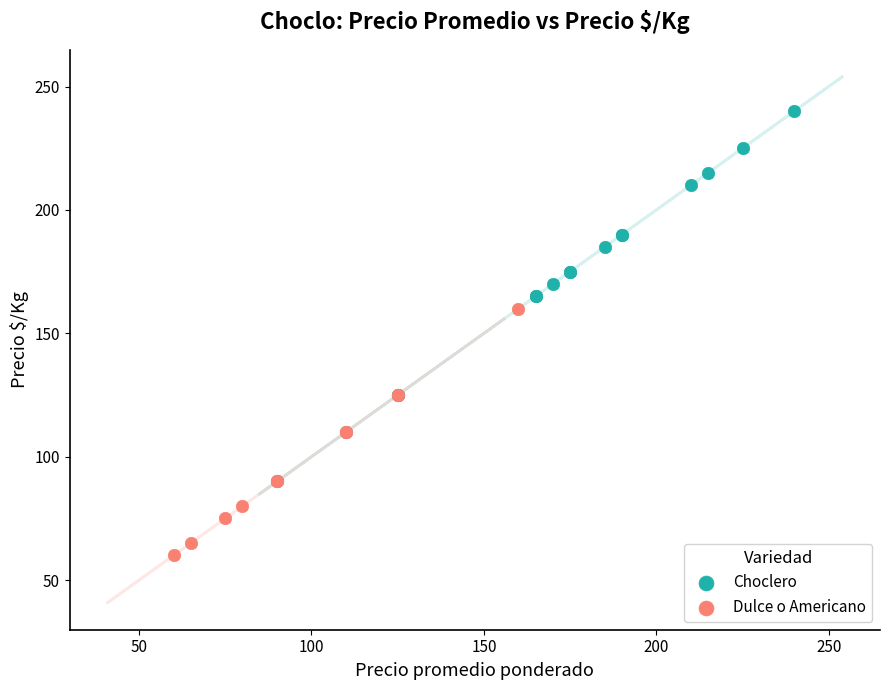

Which series has the largest Y range (max minus min)?

Choclero